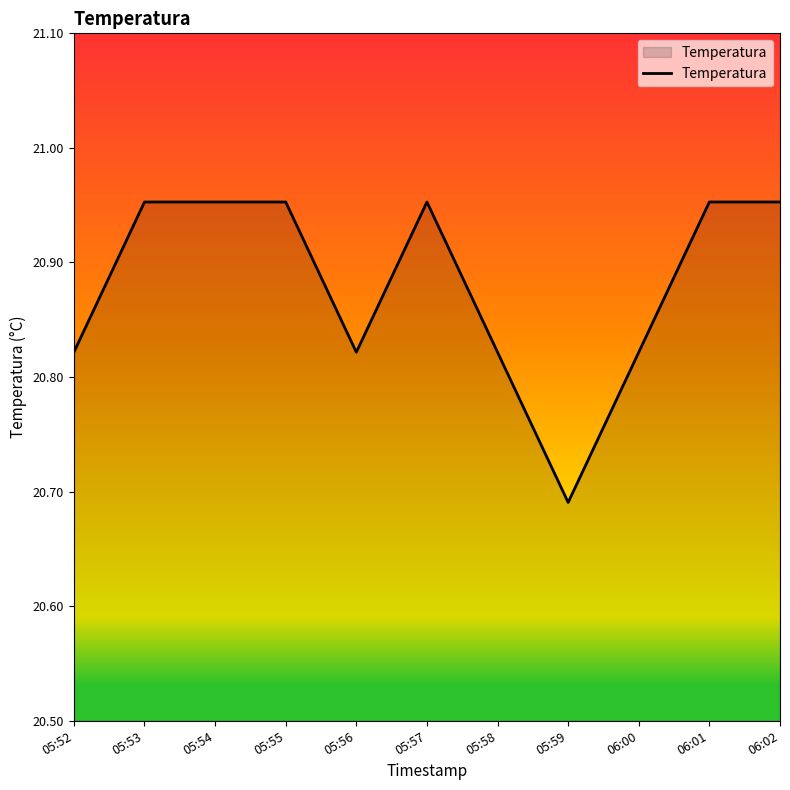

The value at 05:58 is 9.7. True or false?

False